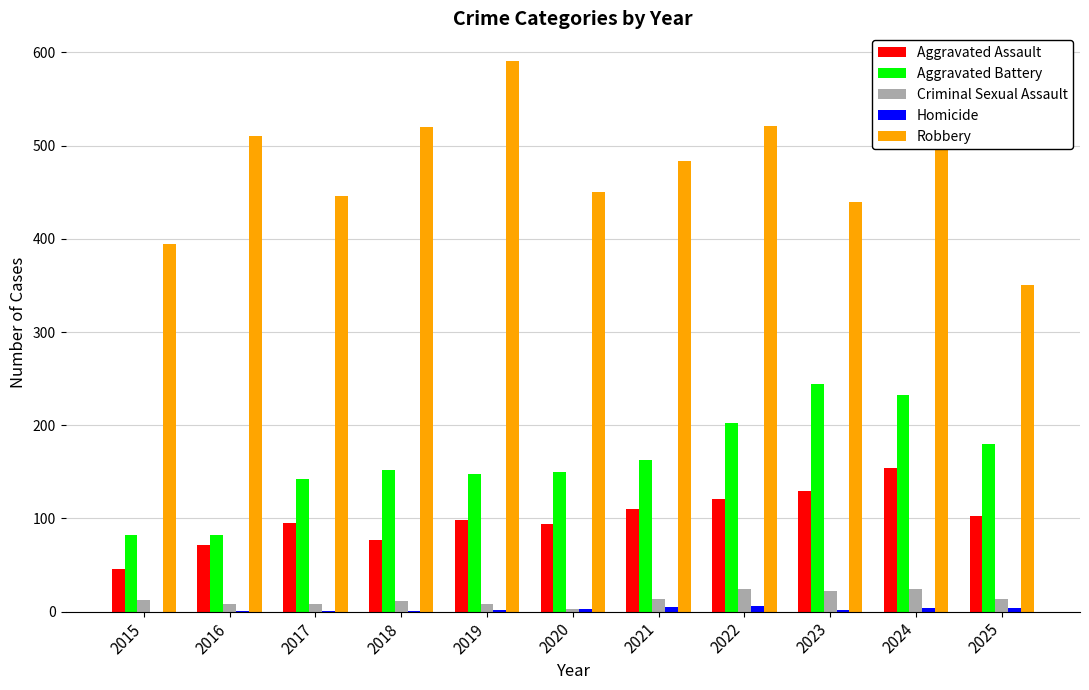

The Aggravated Battery series shows 139 at 2023. True or false?

False